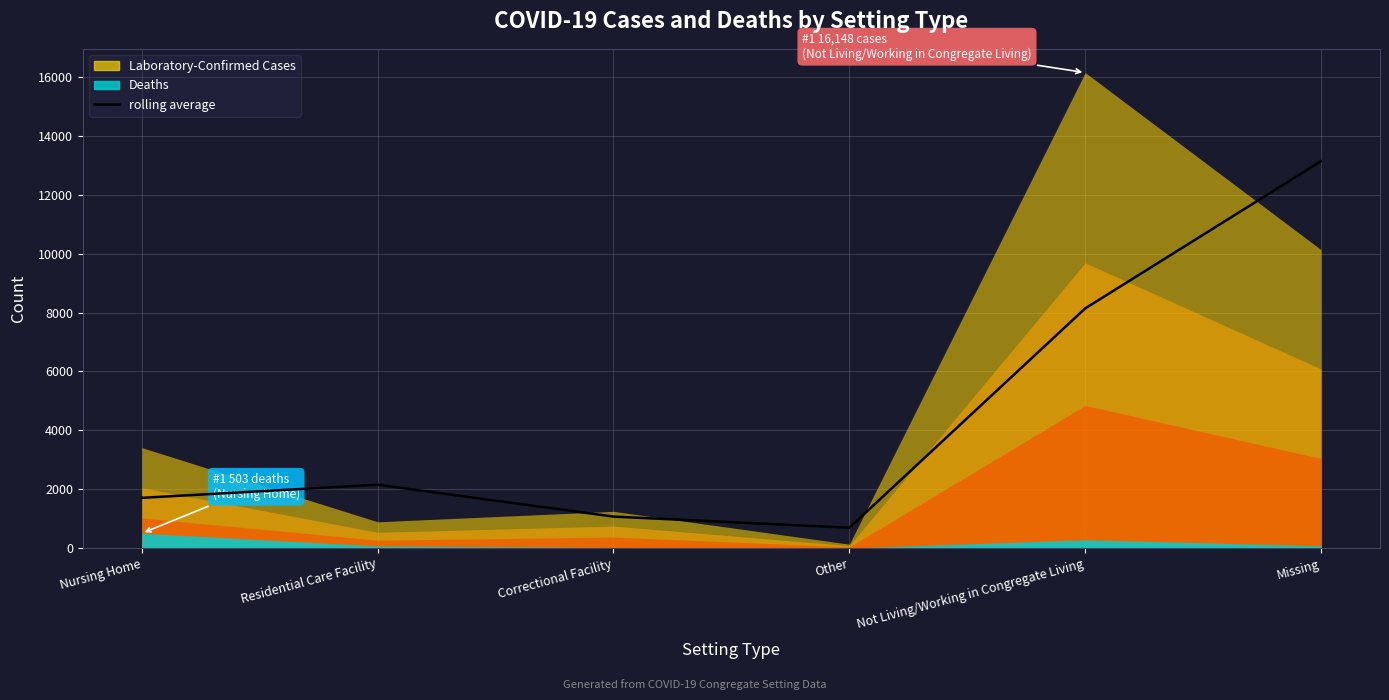

True or false: there are more than 0 points higher than both neighbors.

True